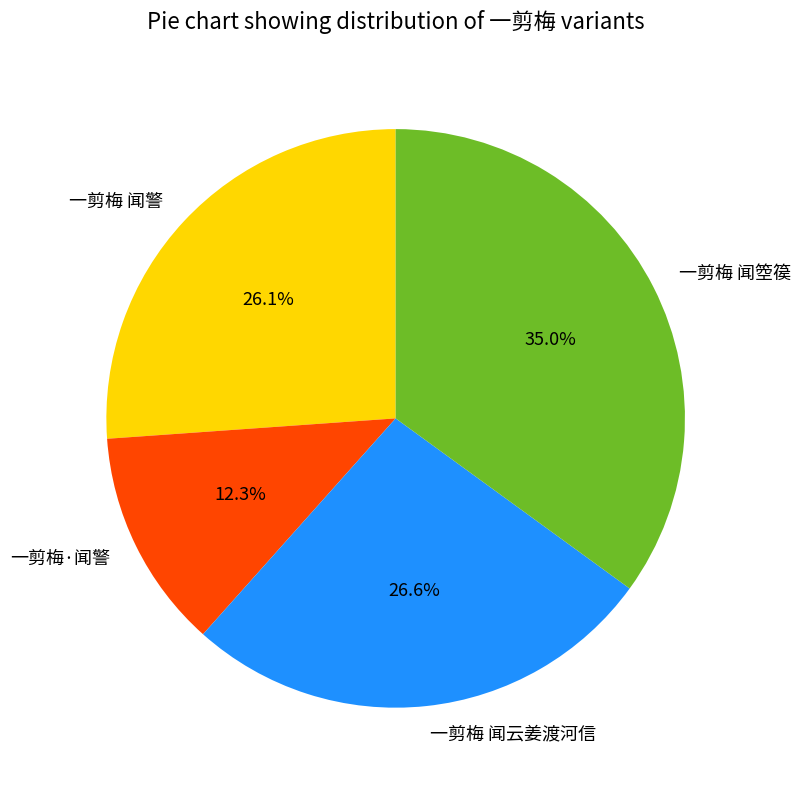

Is there a majority slice in this chart?

No